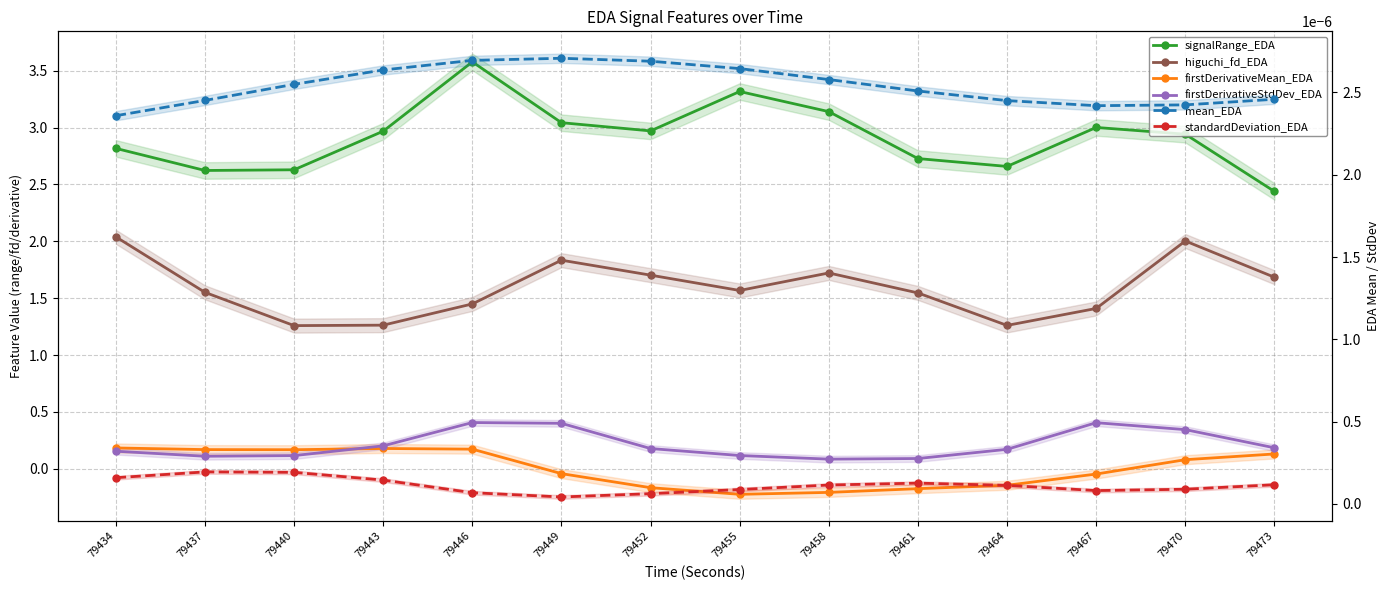

Reading left to right, transcribe all the data shown in this chart.

signalRange_EDA: 79434=2.8	79437=2.6	79440=2.6	79443=3.0	79446=3.6	79449=3.0	79452=3.0	79455=3.3	79458=3.1	79461=2.7	79464=2.7	79467=3.0	79470=2.9	79473=2.4
higuchi_fd_EDA: 79434=2.0	79437=1.6	79440=1.3	79443=1.3	79446=1.4	79449=1.8	79452=1.7	79455=1.6	79458=1.7	79461=1.5	79464=1.3	79467=1.4	79470=2.0	79473=1.7
firstDerivativeMean_EDA: 79434=0.2	79437=0.2	79440=0.2	79443=0.2	79446=0.2	79449=-0.0	79452=-0.2	79455=-0.2	79458=-0.2	79461=-0.2	79464=-0.1	79467=-0.0	79470=0.1	79473=0.1
firstDerivativeStdDev_EDA: 79434=0.2	79437=0.1	79440=0.1	79443=0.2	79446=0.4	79449=0.4	79452=0.2	79455=0.1	79458=0.1	79461=0.1	79464=0.2	79467=0.4	79470=0.3	79473=0.2
mean_EDA: 79434=0.0	79437=0.0	79440=0.0	79443=0.0	79446=0.0	79449=0.0	79452=0.0	79455=0.0	79458=0.0	79461=0.0	79464=0.0	79467=0.0	79470=0.0	79473=0.0
standardDeviation_EDA: 79434=0.0	79437=0.0	79440=0.0	79443=0.0	79446=0.0	79449=0.0	79452=0.0	79455=0.0	79458=0.0	79461=0.0	79464=0.0	79467=0.0	79470=0.0	79473=0.0